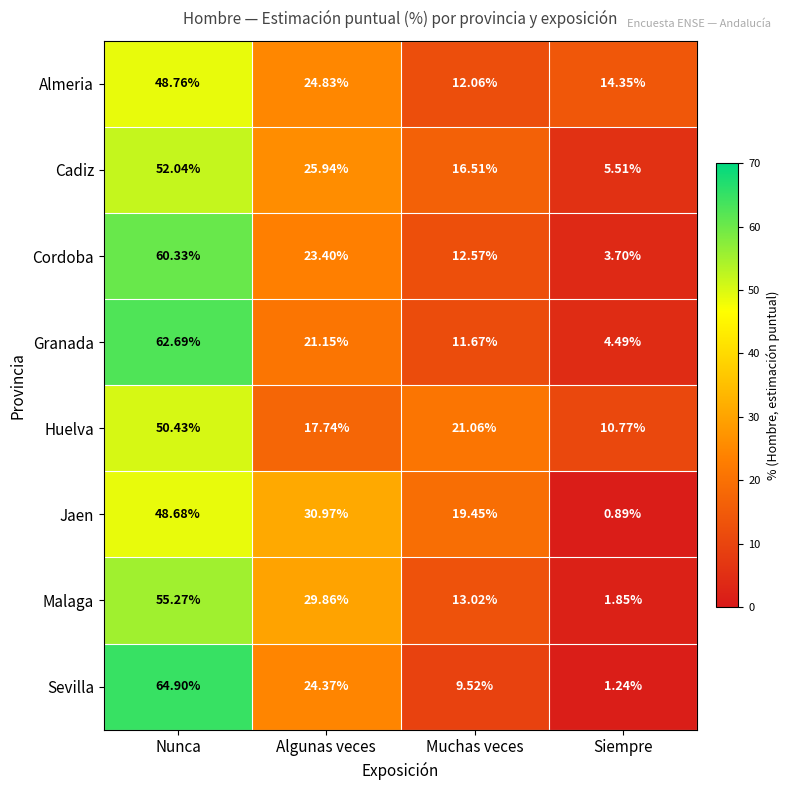

What is the total value across all series at Algunas veces?

198.3